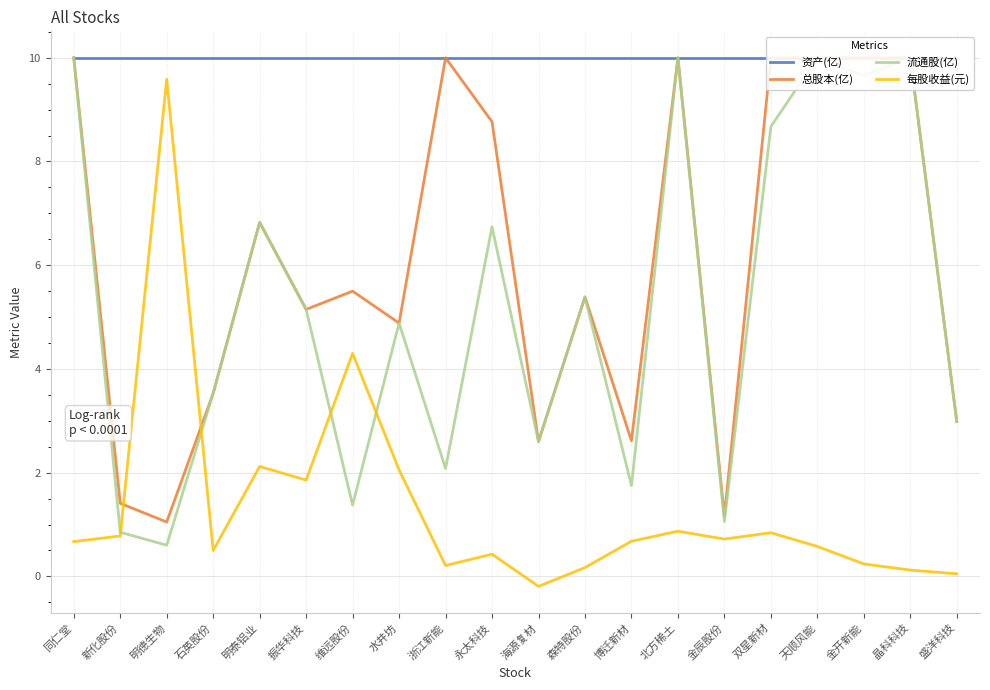

What is the value of the 流通股(亿) point at the 5th from the left?

6.8